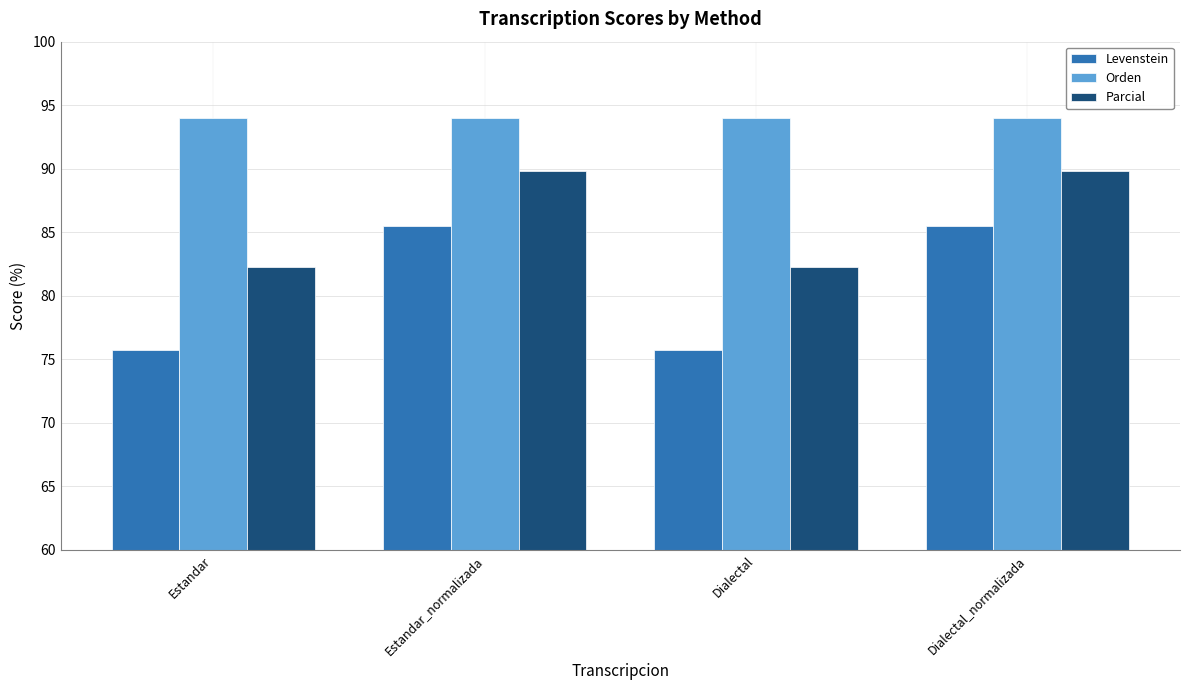

What is the label of the 3rd bar from the right?

Estandar_normalizada